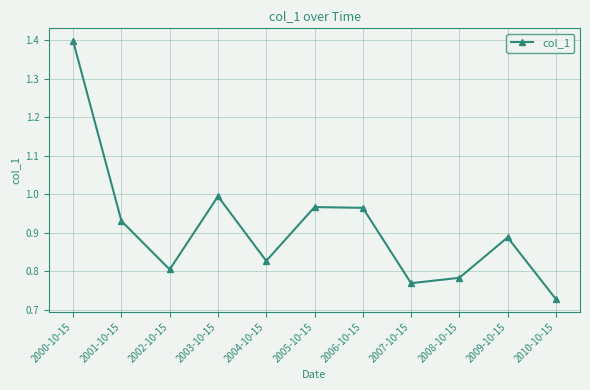

At which category does the chart reach its minimum across all series?

2010-10-15